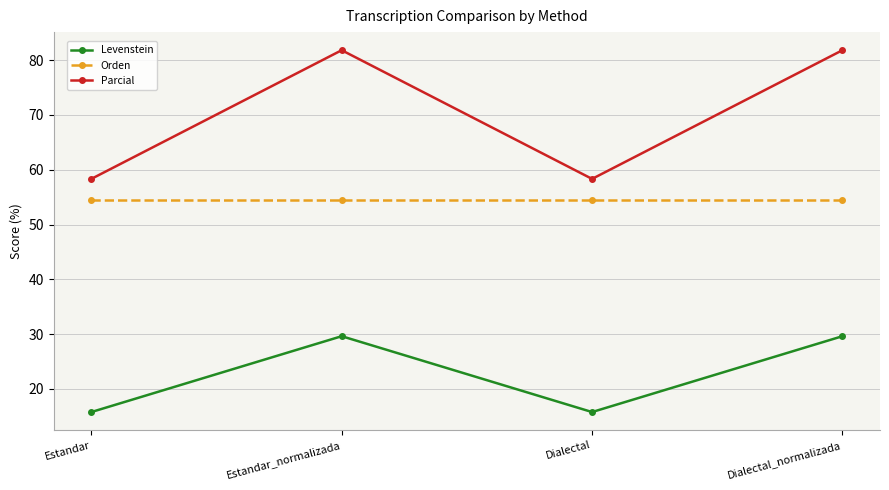

What is the total value across all series at Estandar_normalizada?

166.0